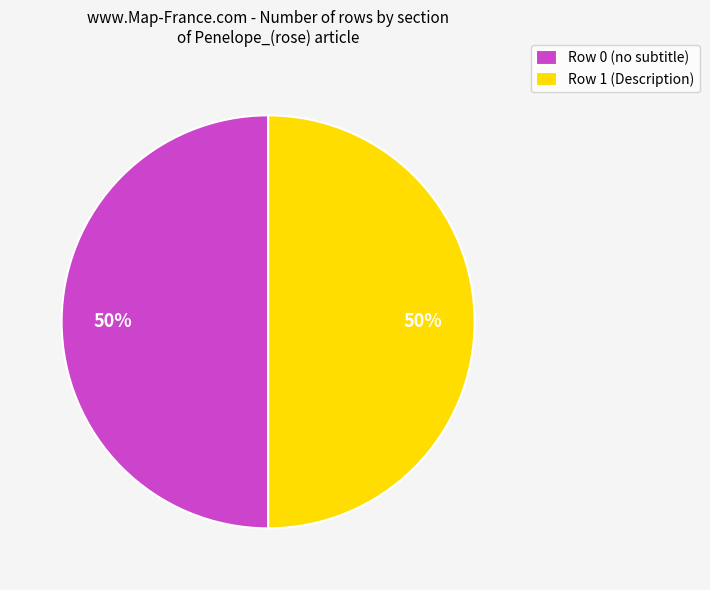

To the nearest percent, what is the difference between the Row 0 and Row 1 slice percentages?

0%